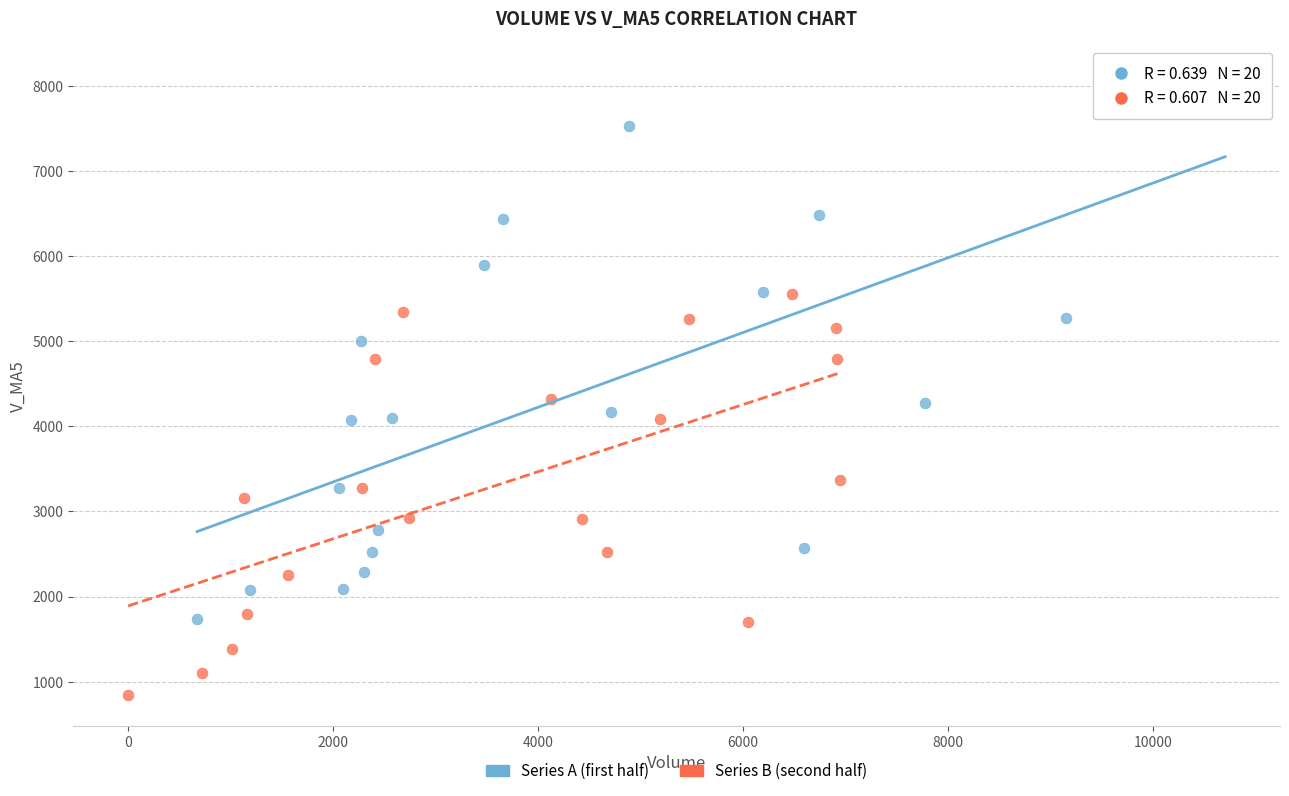

Which series reaches the minimum Y coordinate?

Series B (second half)